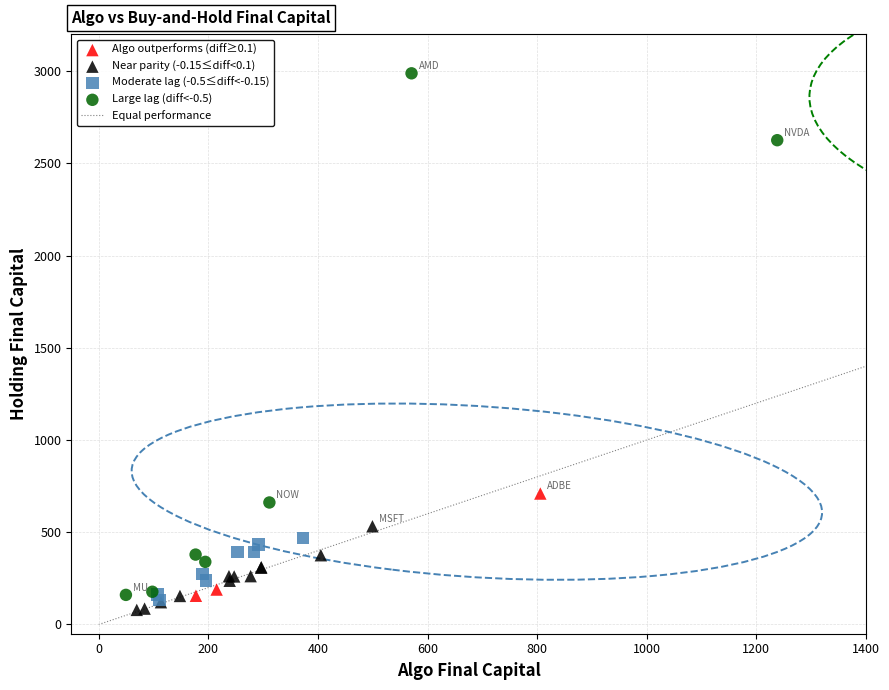

Which series has the largest Y range (max minus min)?

Large lag (diff<-0.5)